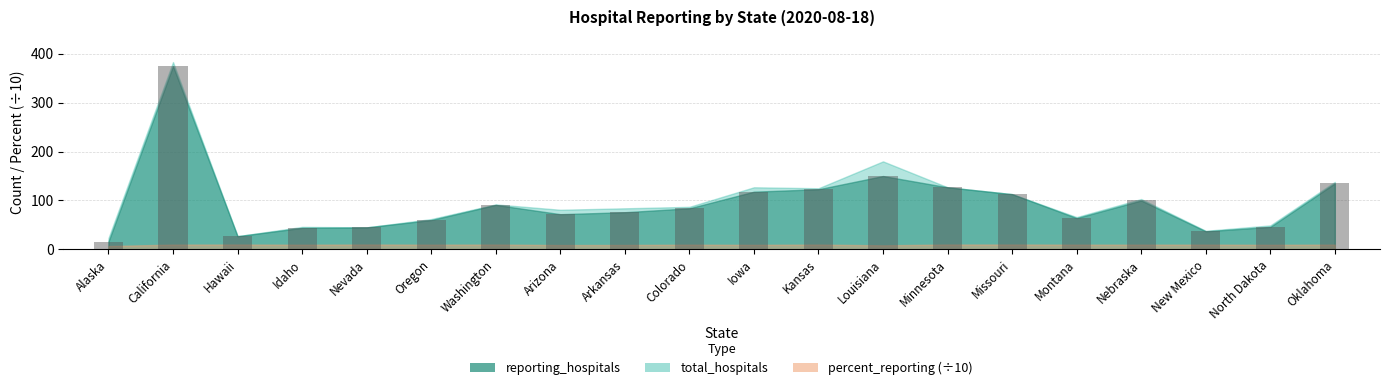

Does the chart contain any negative values?

No